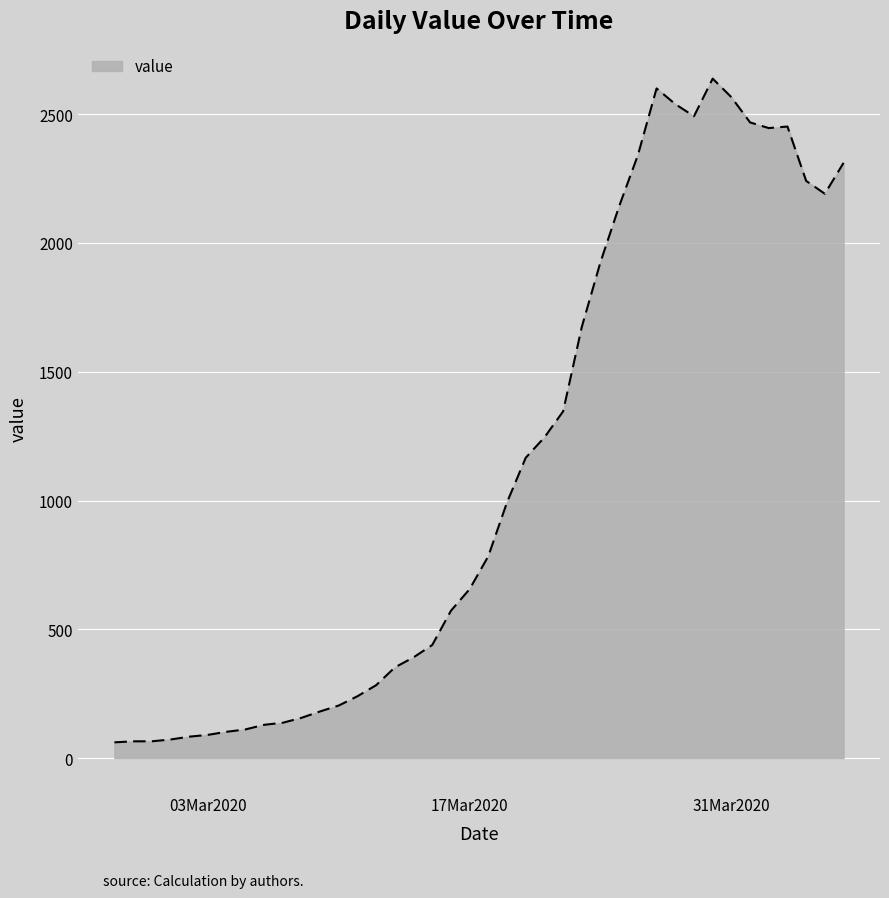

What is the greatest value displayed?

2638